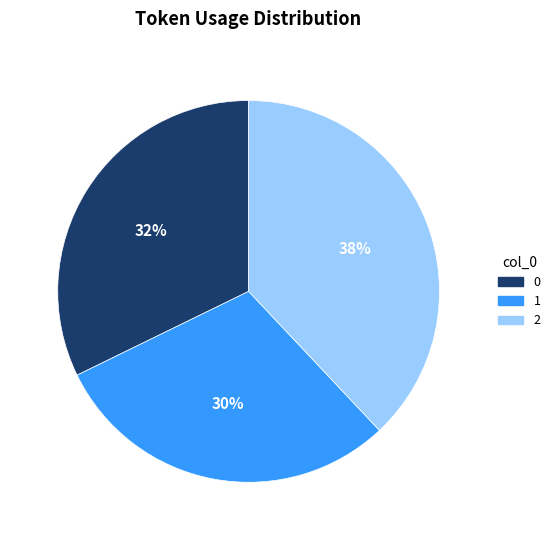

Which category has the biggest portion of the pie?

2